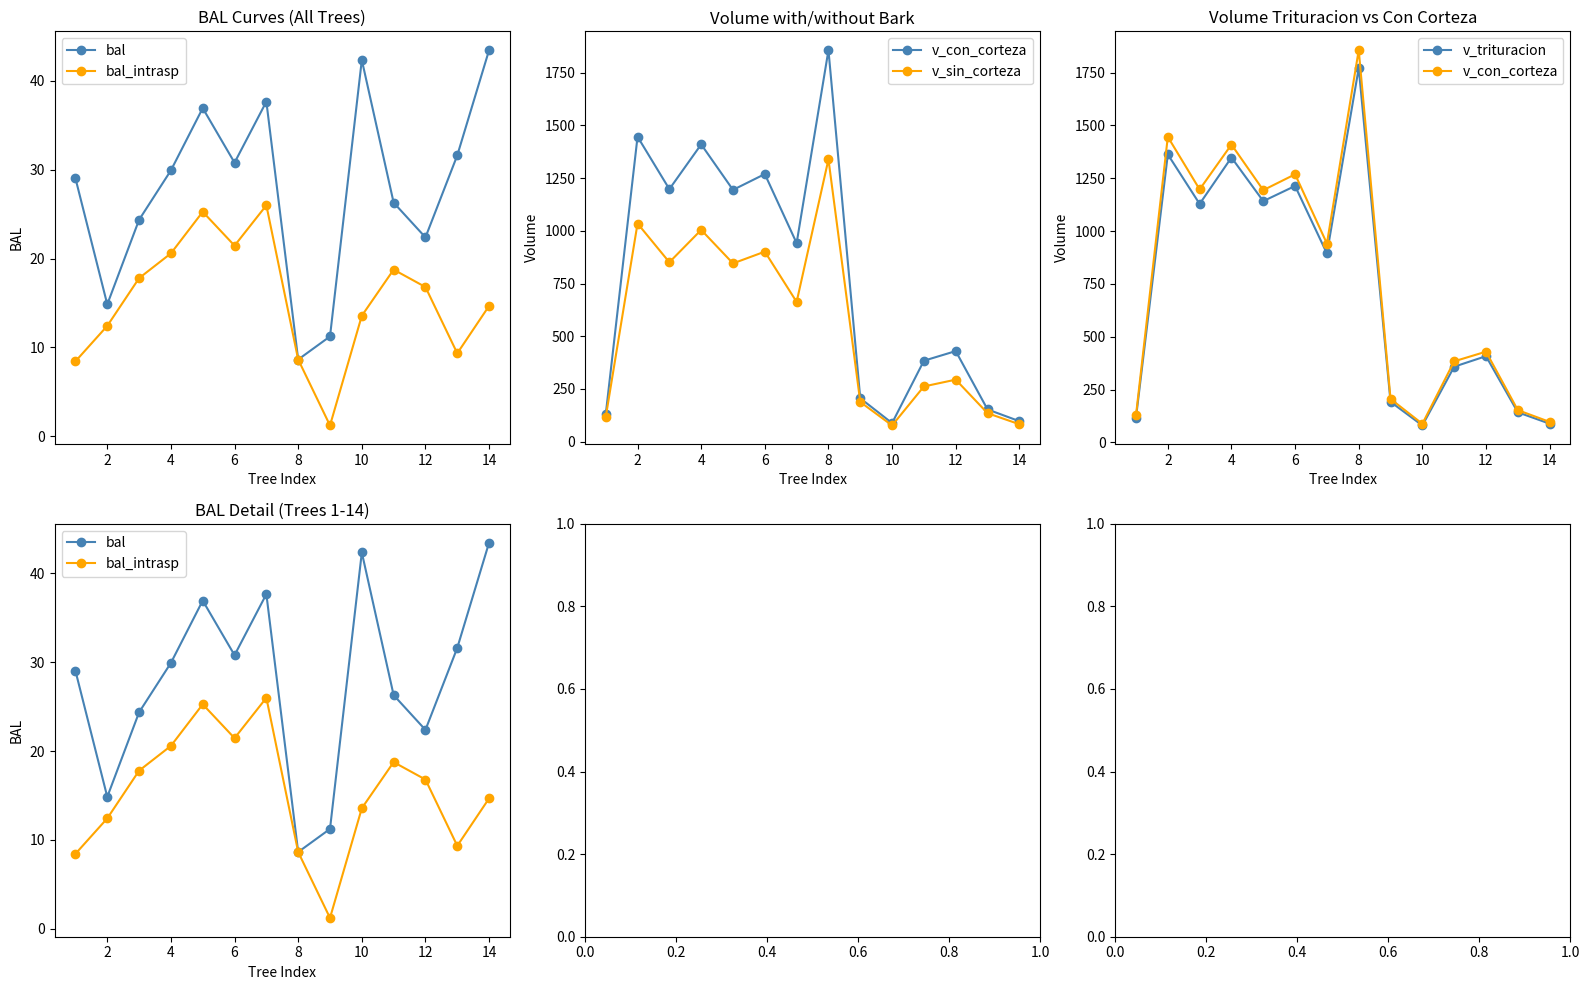

What is the difference between the second highest and minimum values in the v_sin_corteza series?

957.7